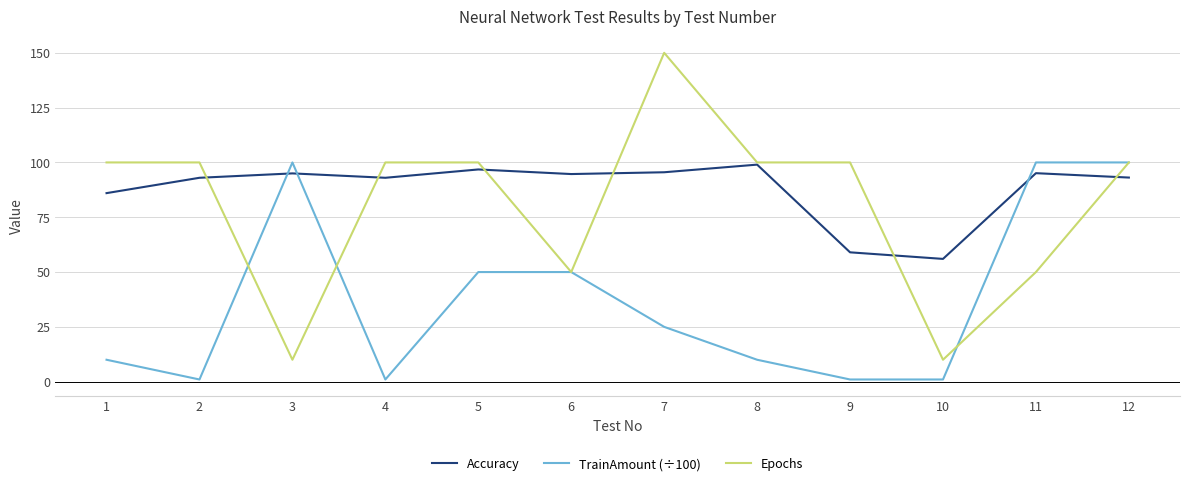

What is the sum of the Epochs values at 3 and 2?

110.0